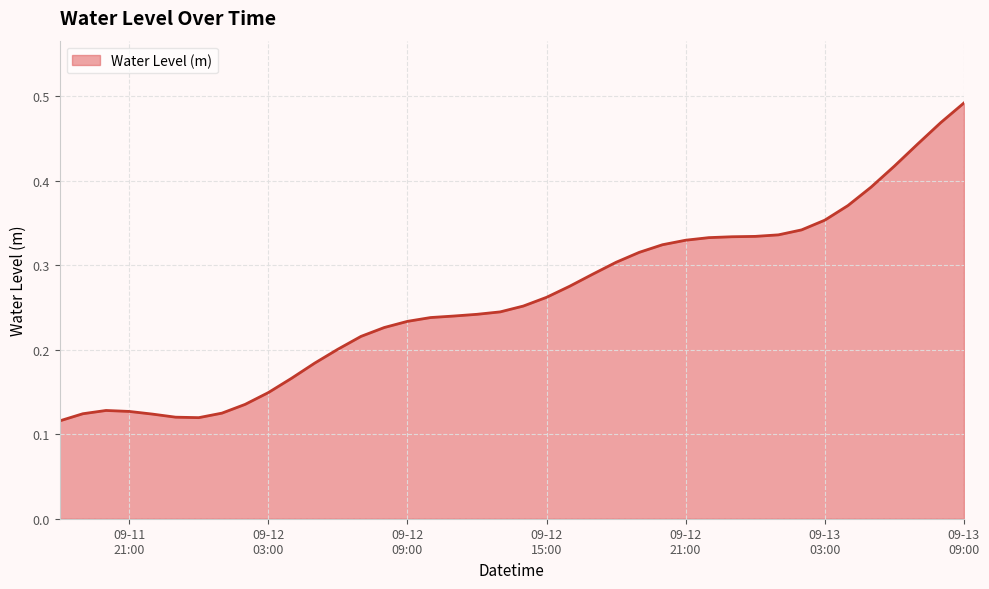

Reading right to left, extract all data points from this chart.

0.5	0.5	0.4	0.4	0.4	0.4	0.4	0.3	0.3	0.3	0.3	0.3	0.3	0.3	0.3	0.3	0.3	0.3	0.3	0.3	0.2	0.2	0.2	0.2	0.2	0.2	0.2	0.2	0.2	0.2	0.1	0.1	0.1	0.1	0.1	0.1	0.1	0.1	0.1	0.1